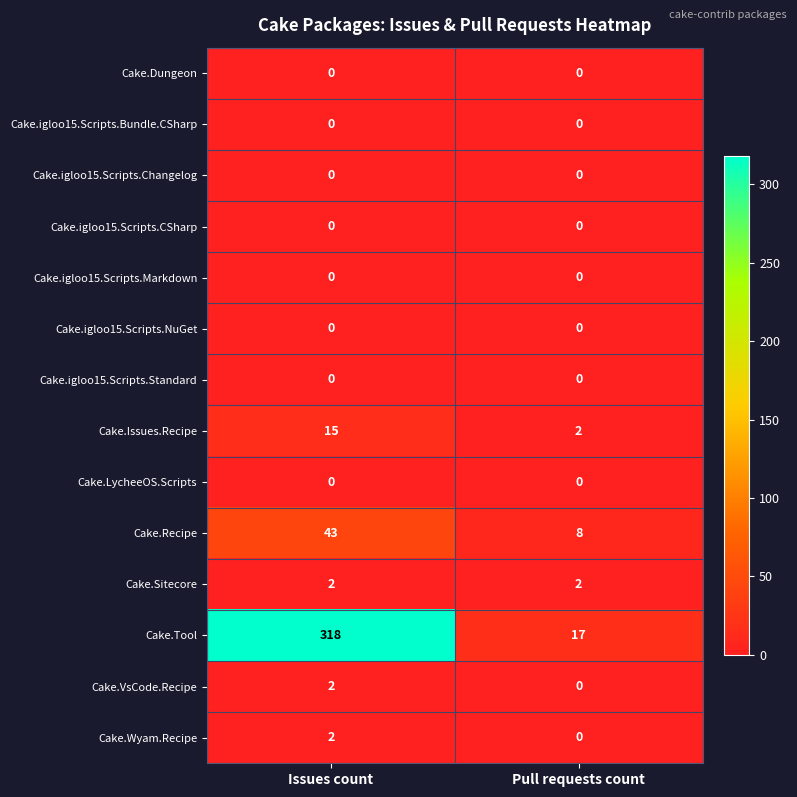

Rank the categories by Cake.Tool value from highest to lowest.

Issues count, Pull requests count